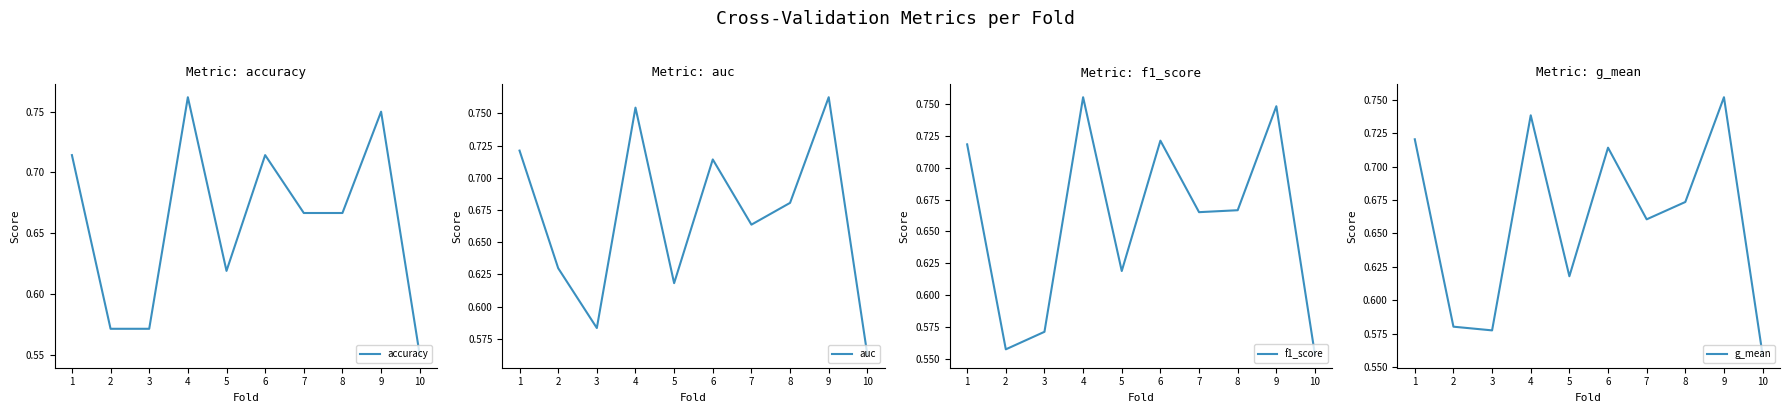

Is the value of g_mean at 1 greater than the value of f1_score at 3?

Yes